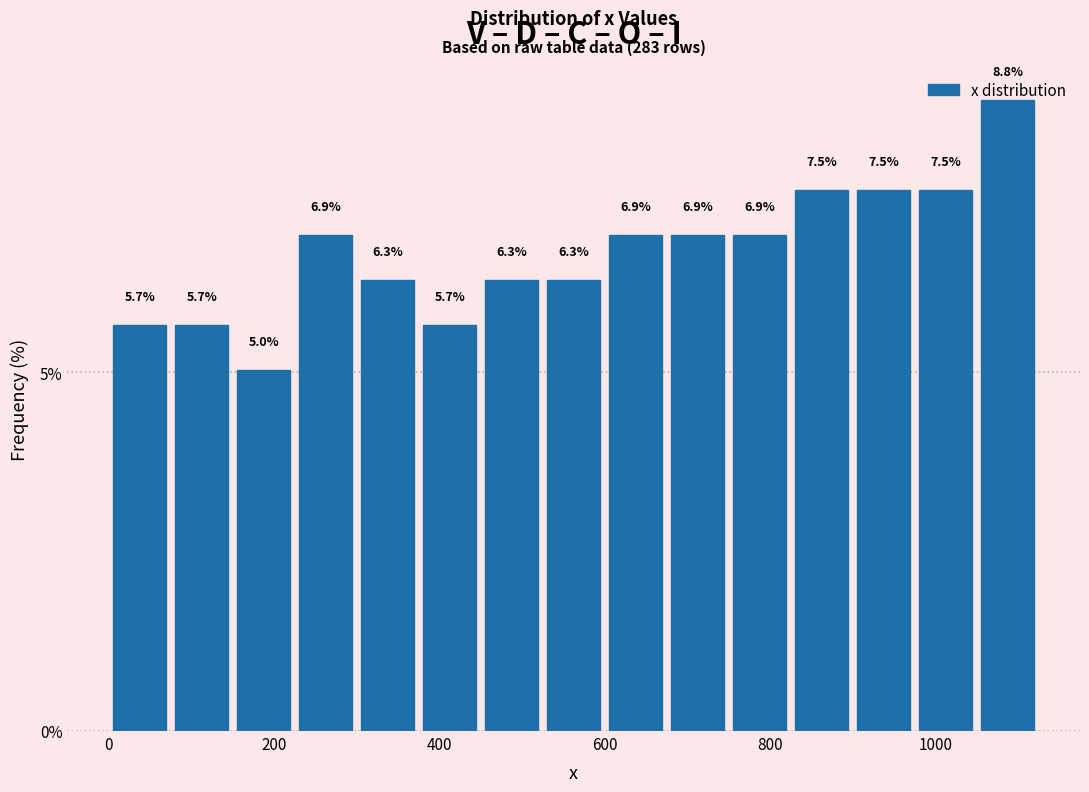

Read against the x-axis, roughly where is the centre of the tallest bar?

1080